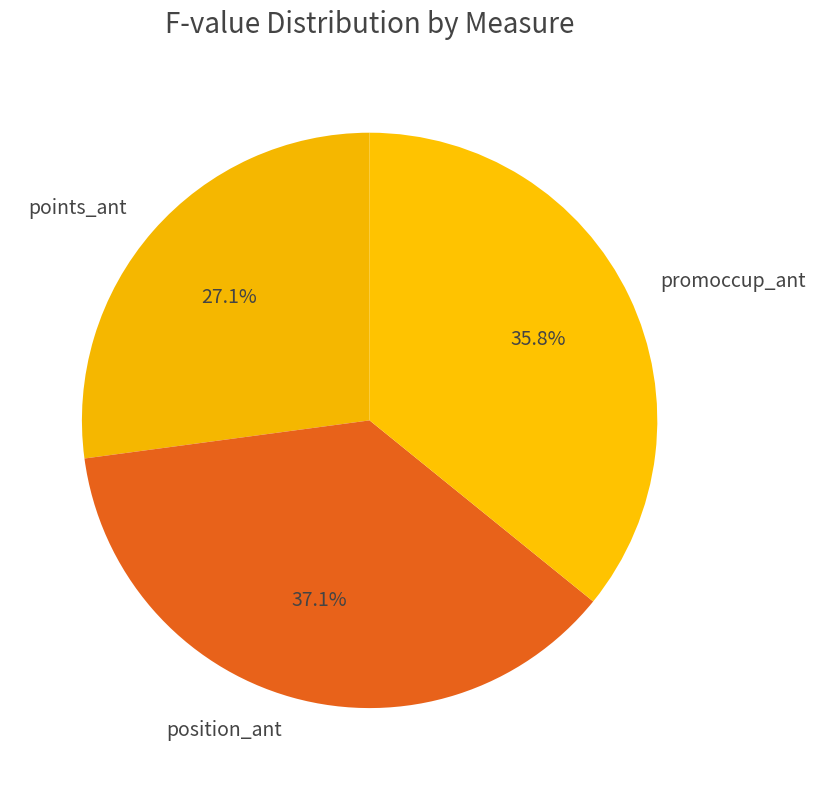

Approximately how many times larger is the value at points_ant compared to position_ant?

0.7